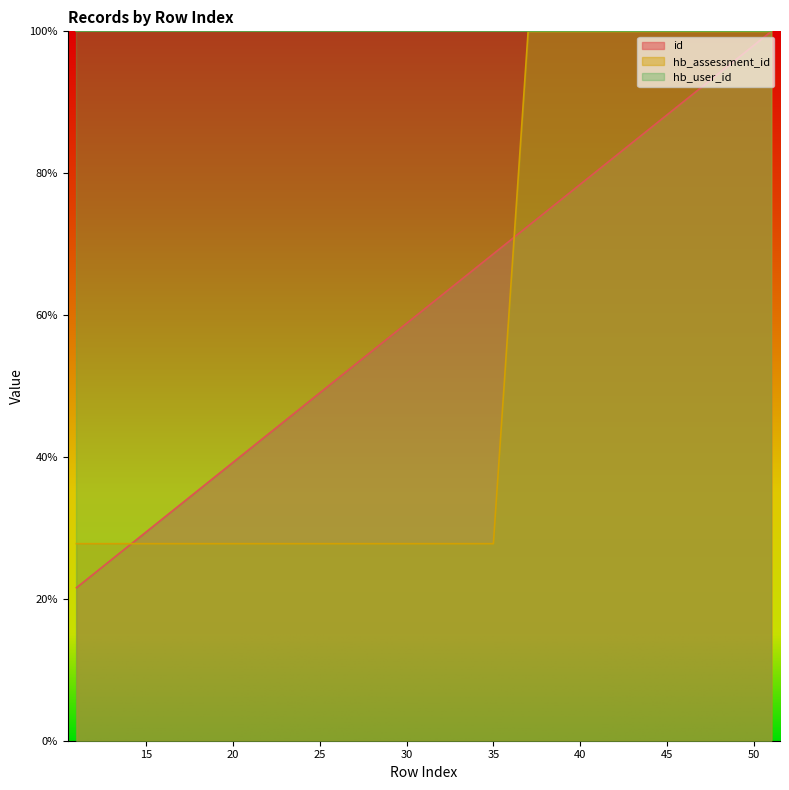

What is the difference between the maximum and minimum values in the hb_assessment_id series?

72.2